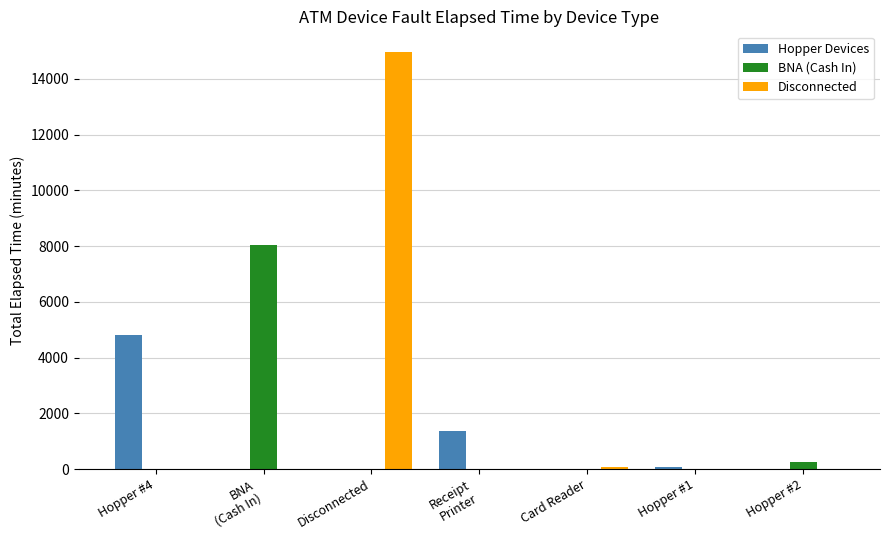

Reading left to right, extract all data points from this chart.

Hopper Devices: Hopper #4=4815	BNA
(Cash In)=0	Disconnected=0	Receipt
Printer=1380	Card Reader=0	Hopper #1=90	Hopper #2=0
BNA (Cash In): Hopper #4=0	BNA
(Cash In)=8055	Disconnected=0	Receipt
Printer=0	Card Reader=0	Hopper #1=0	Hopper #2=255
Disconnected: Hopper #4=0	BNA
(Cash In)=0	Disconnected=14955	Receipt
Printer=0	Card Reader=90	Hopper #1=0	Hopper #2=0